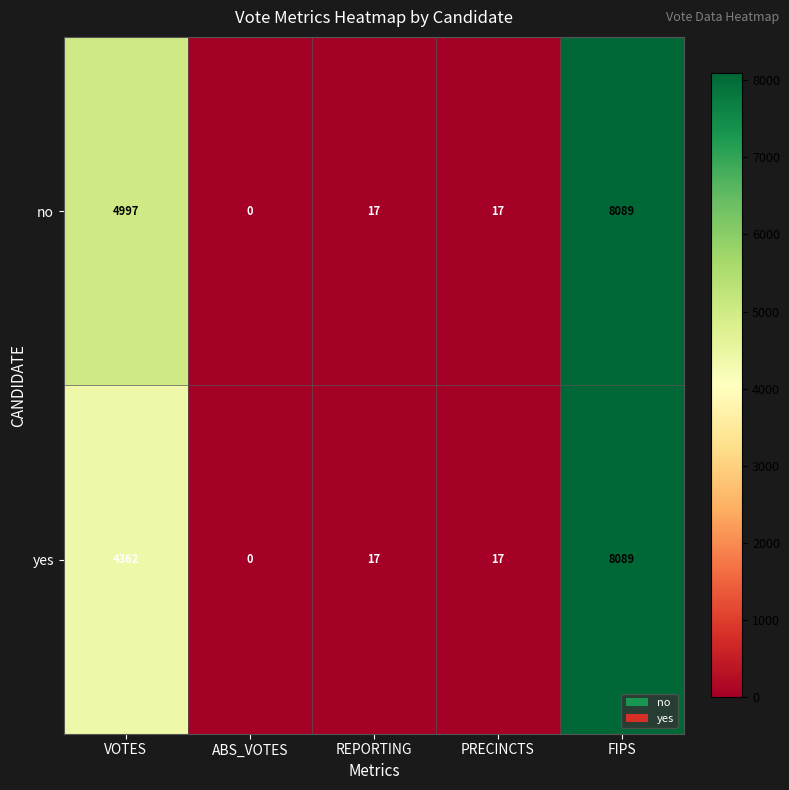

At which label is no closest to 4044?

VOTES